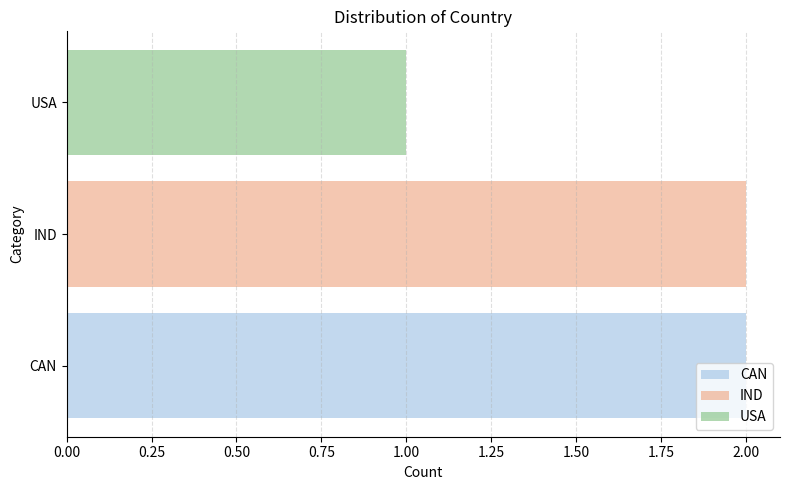

List the labels in order of CAN value, smallest first.

IND